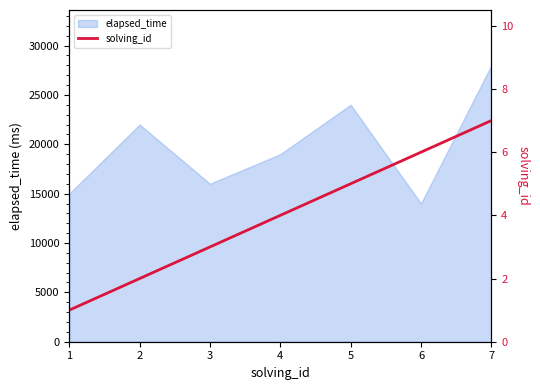

How many values are between 2 and 6?

5